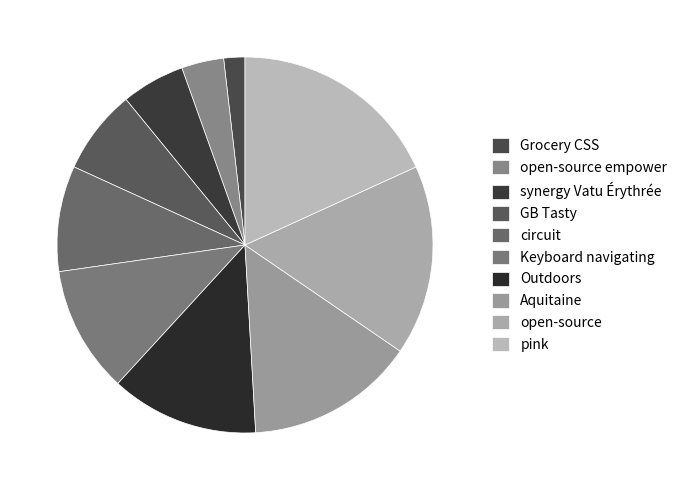

To the nearest percent, what portion does Aquitaine represent?

15%